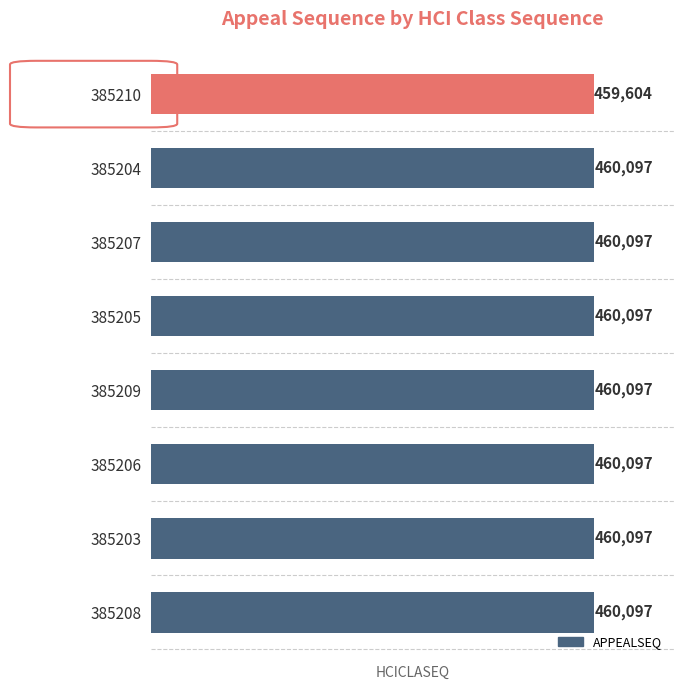

Reading bottom to top, transcribe all the data shown in this chart.

460097	460097	460097	460097	460097	460097	460097	459604